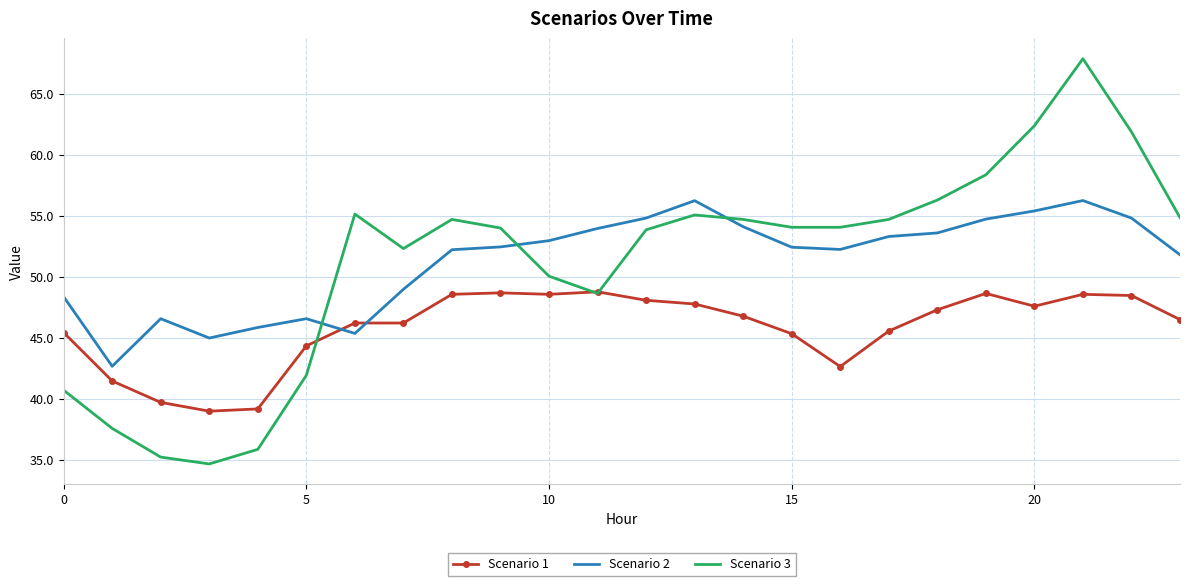

Which series has the largest range (max minus min)?

Scenario 3